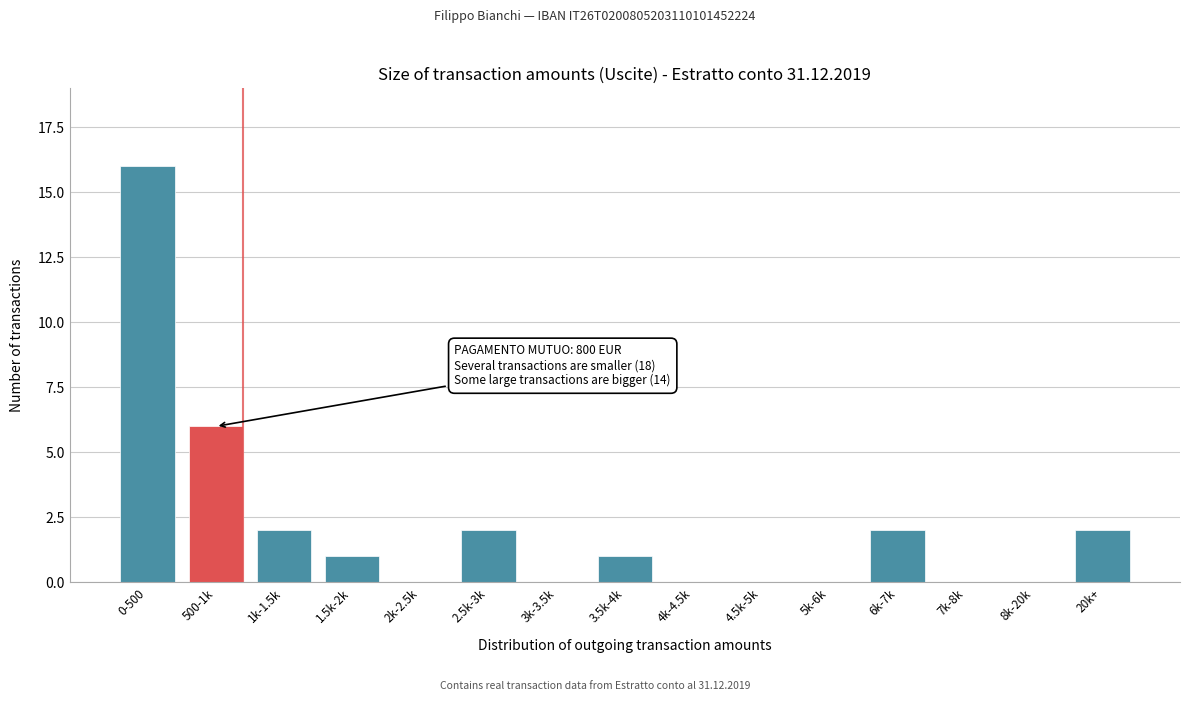

Reading left to right, what are all the values shown in this chart?

0-500=16	500-1k=6	1k-1.5k=2	1.5k-2k=1	2k-2.5k=0	2.5k-3k=2	3k-3.5k=0	3.5k-4k=1	4k-4.5k=0	4.5k-5k=0	5k-6k=0	6k-7k=2	7k-8k=0	8k-20k=0	20k+=2